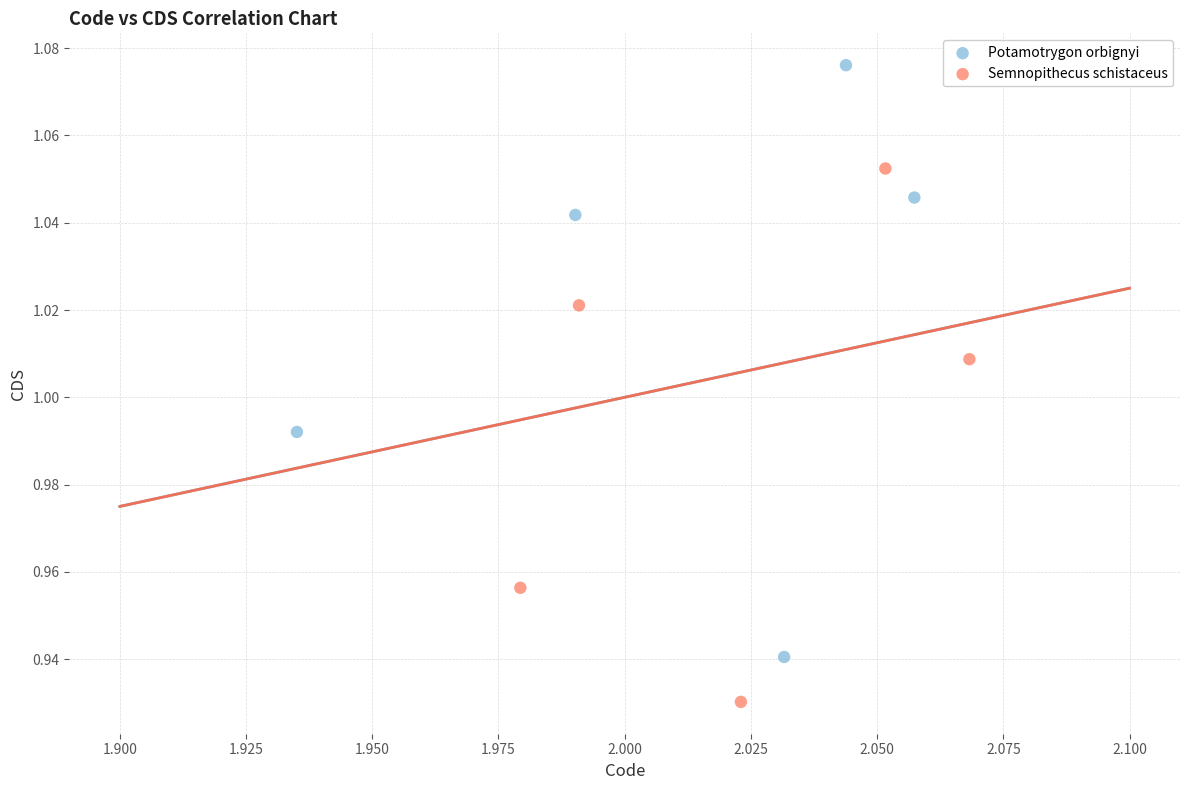

Which series has the widest spread of Y values?

Potamotrygon orbignyi